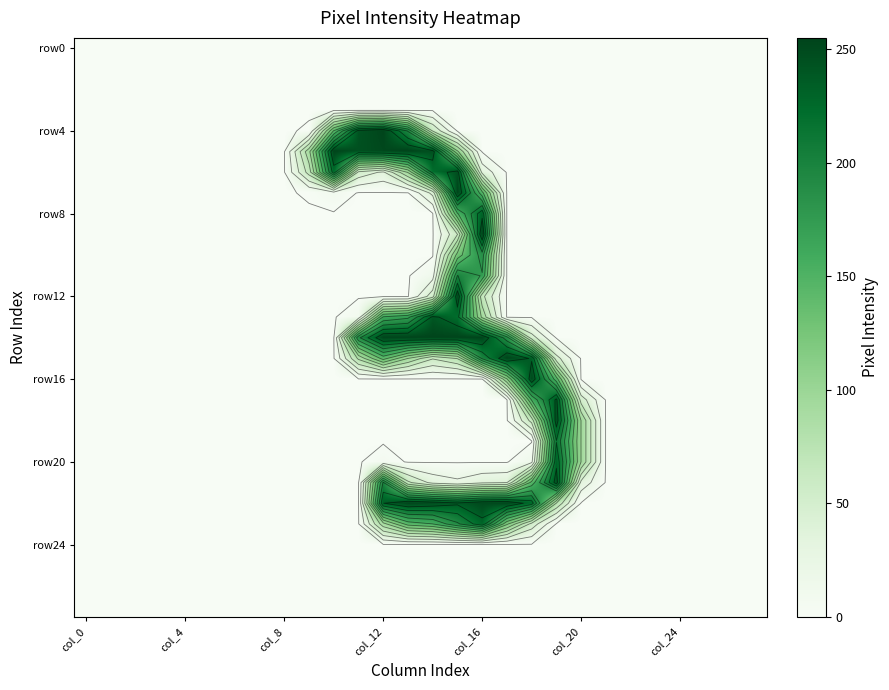

Which has a higher value, 13 or 21?

13